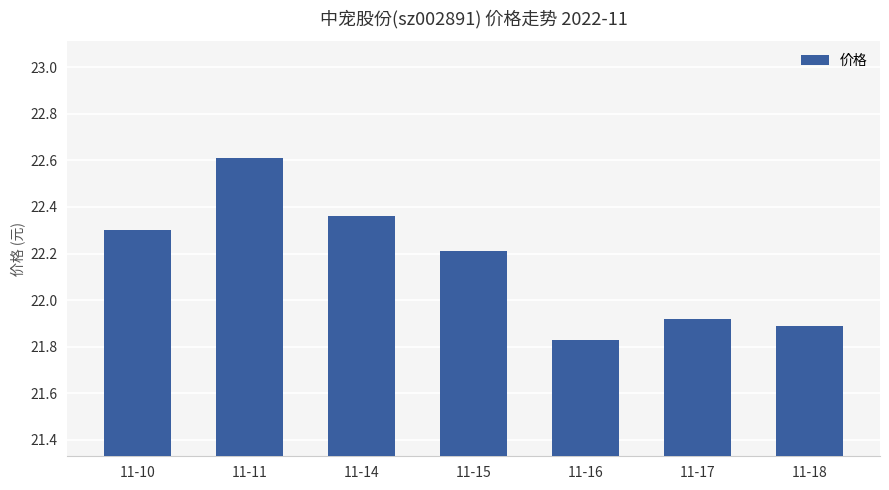

List the labels in order of value, largest first.

11-11, 11-14, 11-10, 11-15, 11-17, 11-18, 11-16